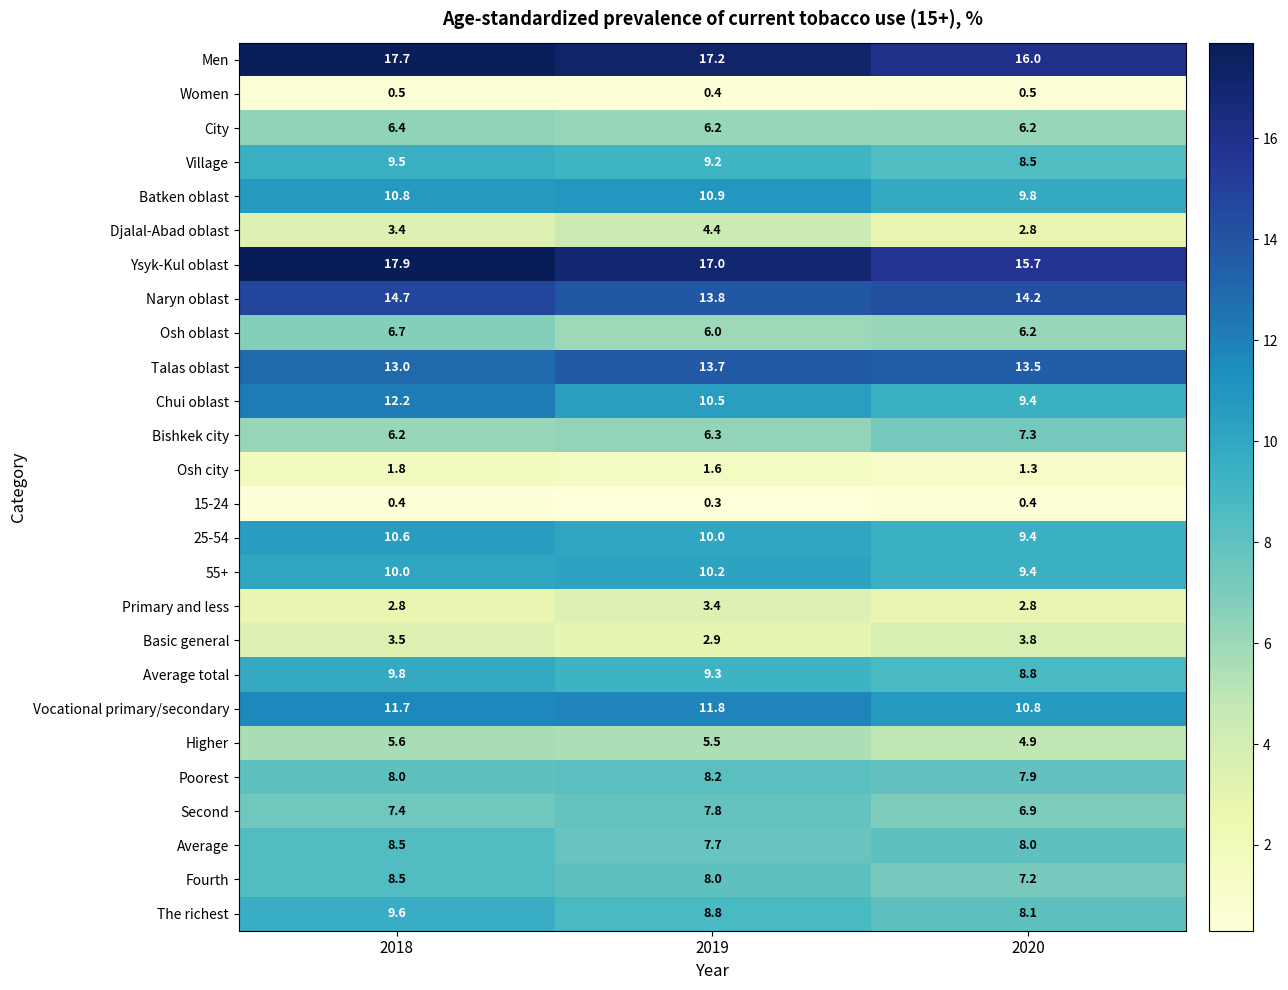

Which series has the widest spread of values?

Chui oblast